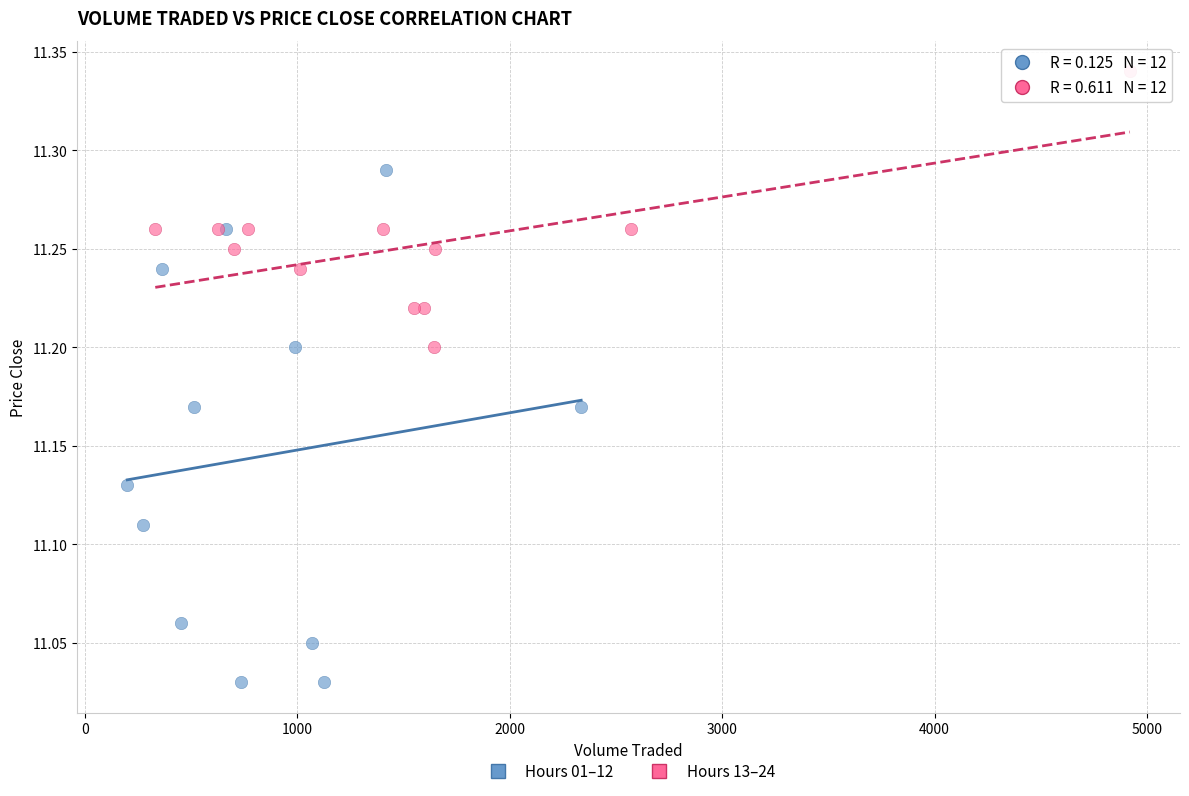

Which series has the widest spread of Y values?

Hours 01–12